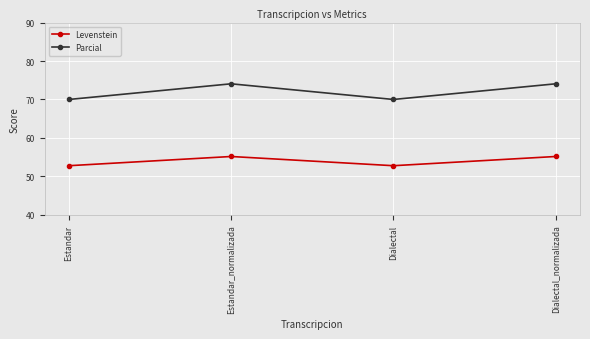

What is the spread (max minus min) of values at Dialectal?

17.2